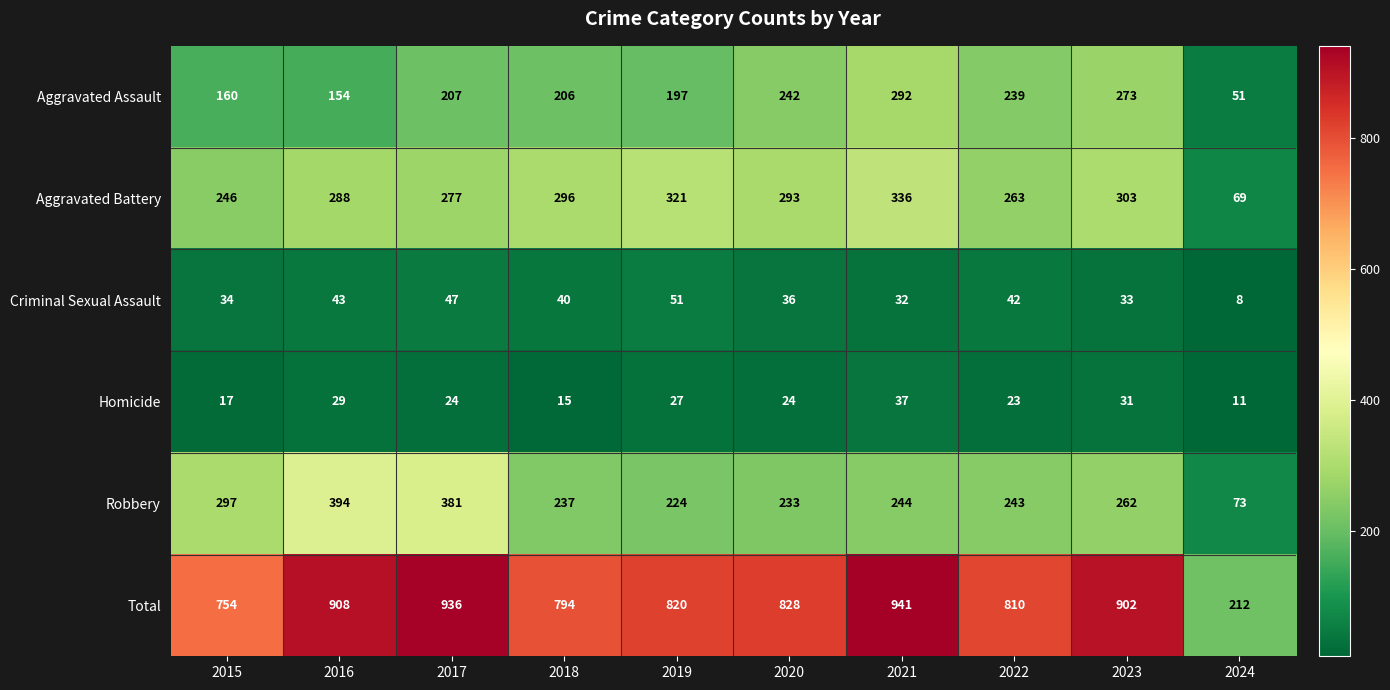

At which label is Total closest to 576?

2015